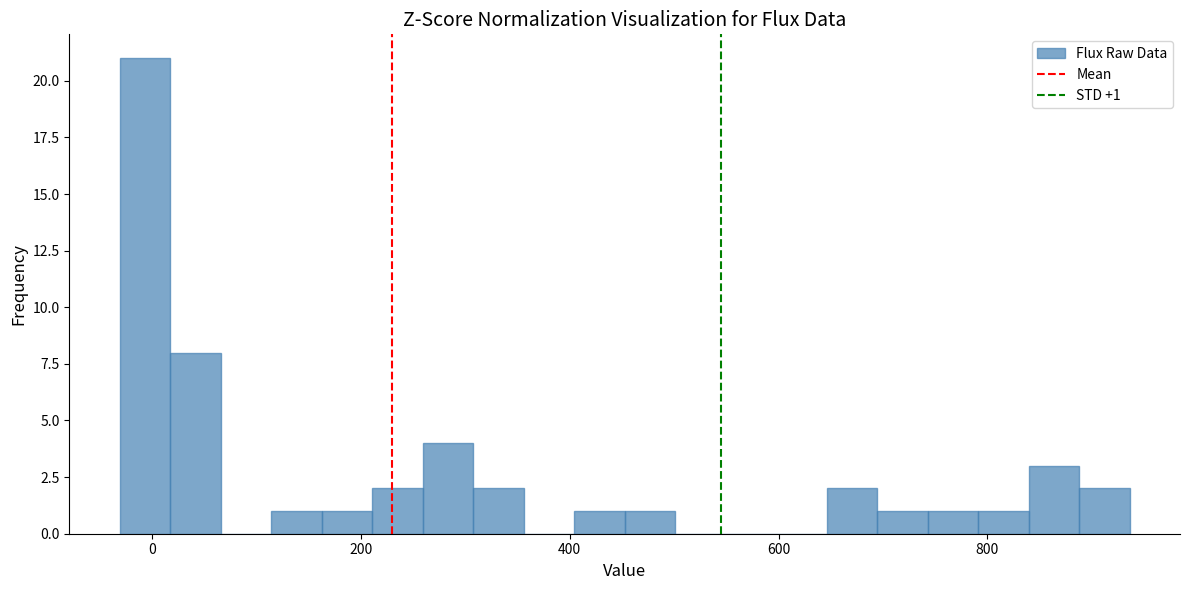

Read against the x-axis, roughly where is the centre of the tallest bar?

0